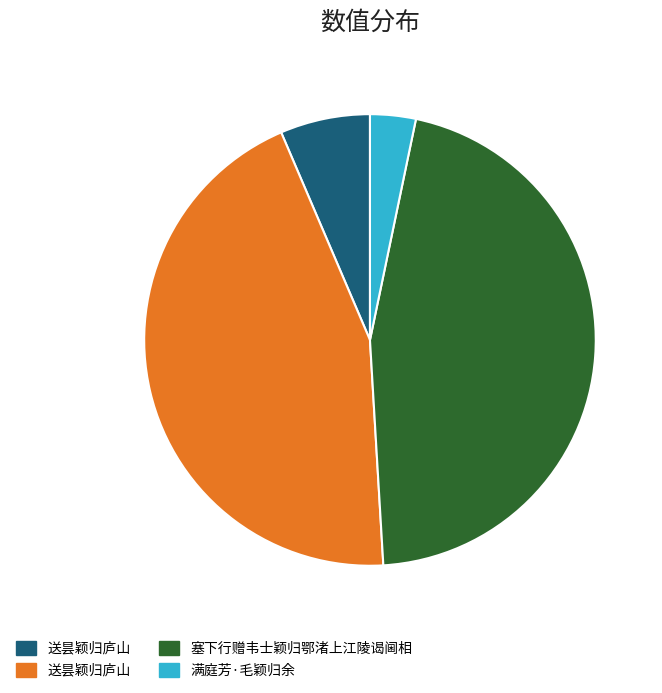

Is there a majority slice in this chart?

No